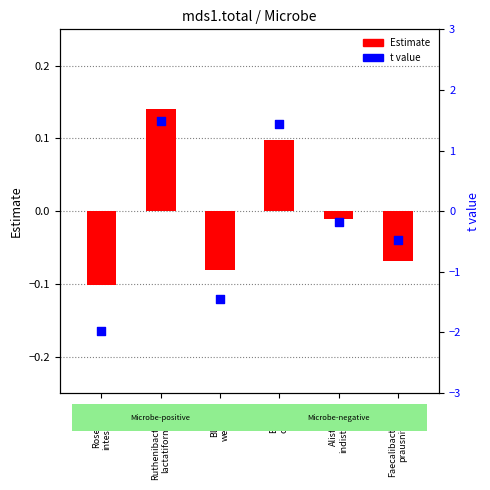

Is the value of t value at Blautia
wexlerae greater than the value of Estimate at Ruthenibacterium
lactatiformans?

No